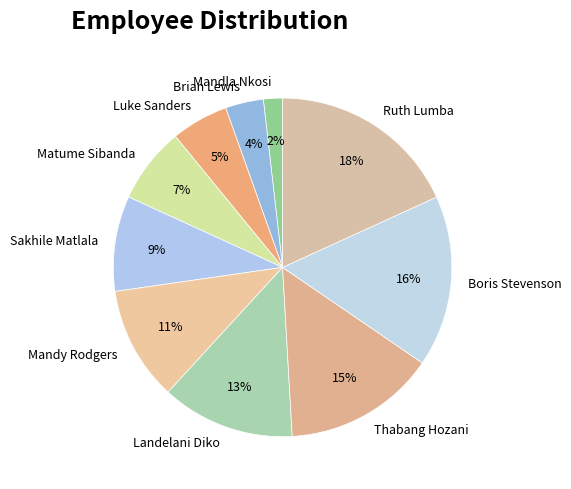

Do Thabang Hozani and Ruth Lumba together represent more than half of the pie?

No